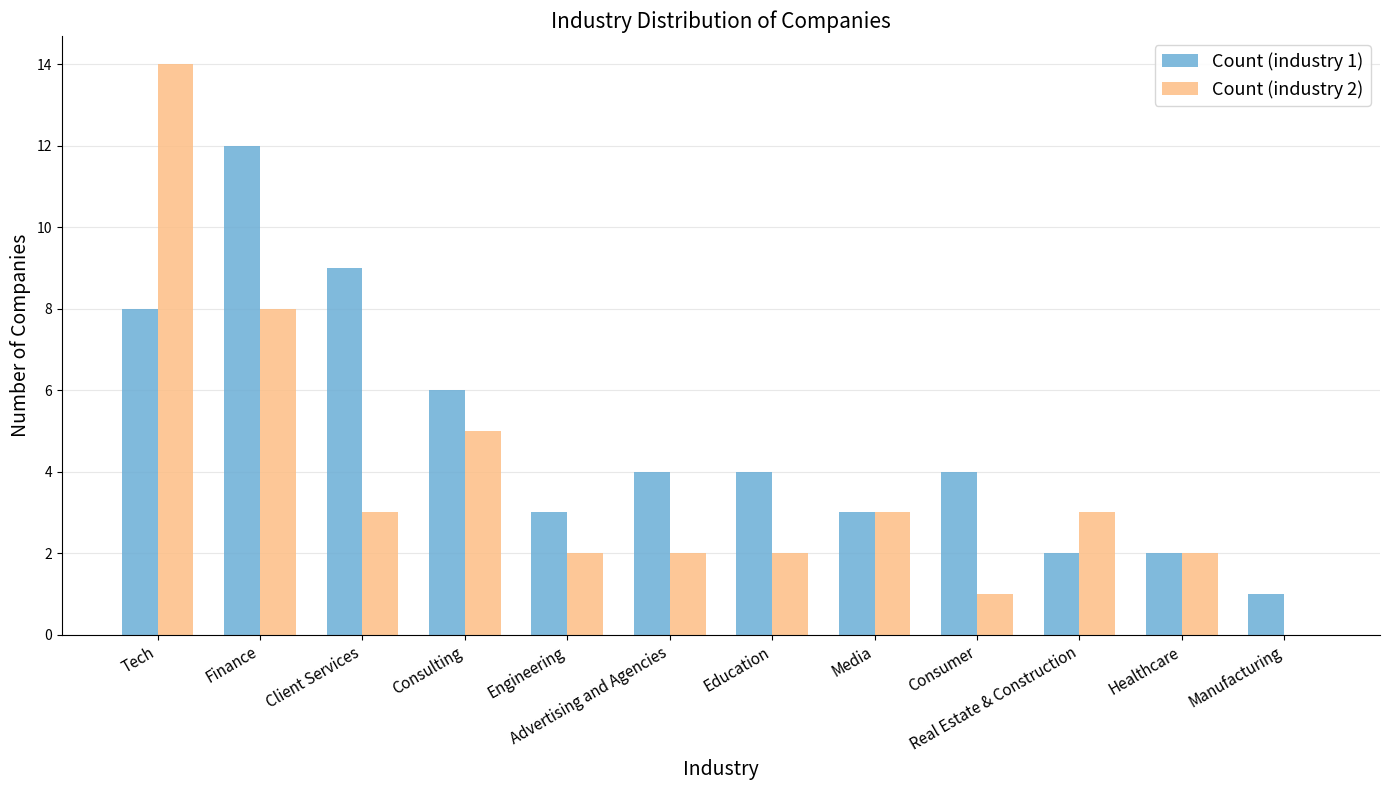

Is the value of Count (industry 1) at Client Services greater than the value of Count (industry 2) at Media?

Yes